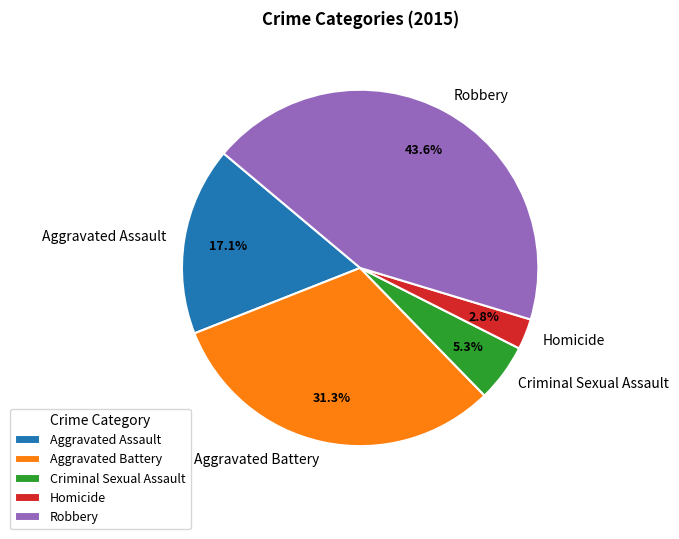

Which has a higher value, Aggravated Battery or Aggravated Assault?

Aggravated Battery